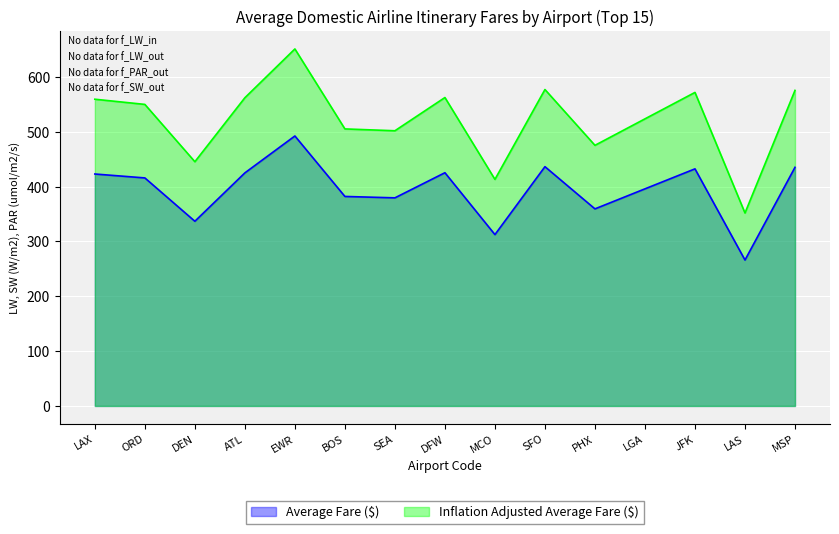

What are all the series names shown in the legend?

Average Fare ($), Inflation Adjusted Average Fare ($)